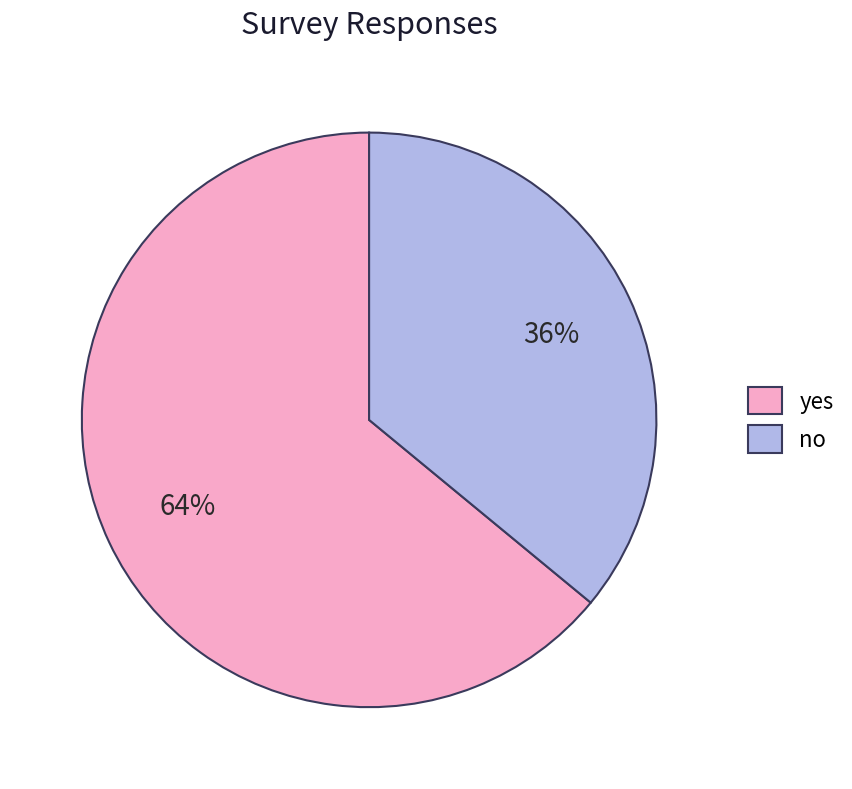

What percentage is the yes slice, to the nearest percent?

64%